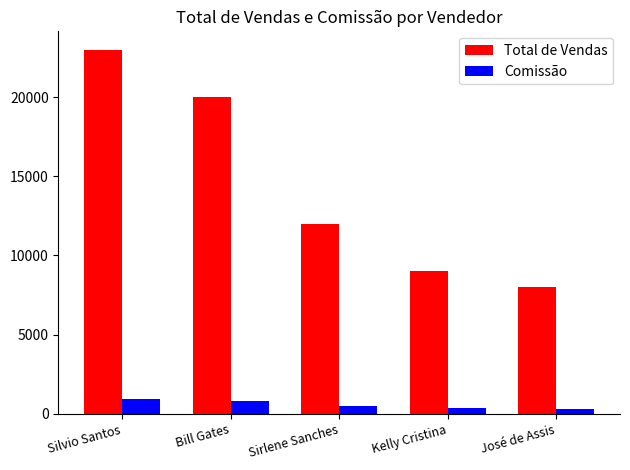

How many bars are there in each group?

2